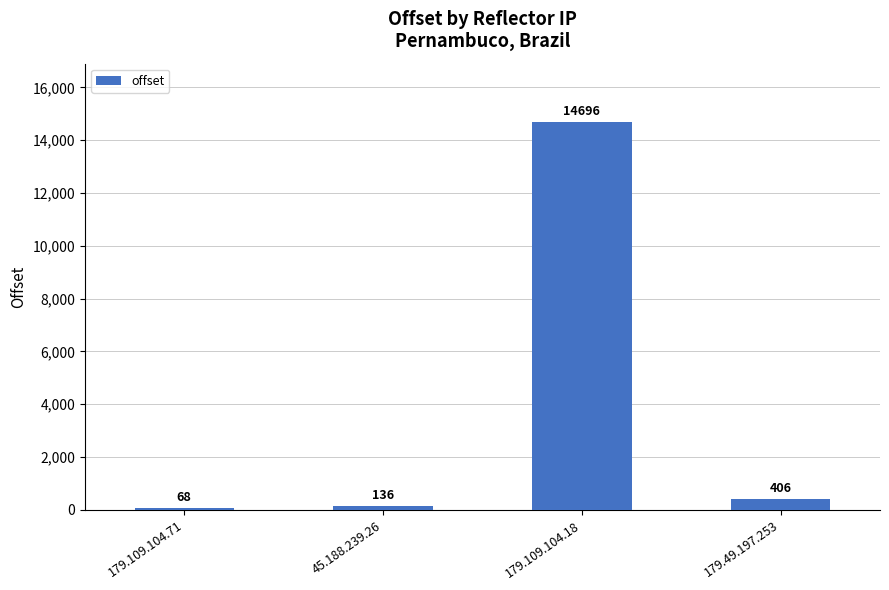

At which category does the chart reach its minimum across all series?

179.109.104.71